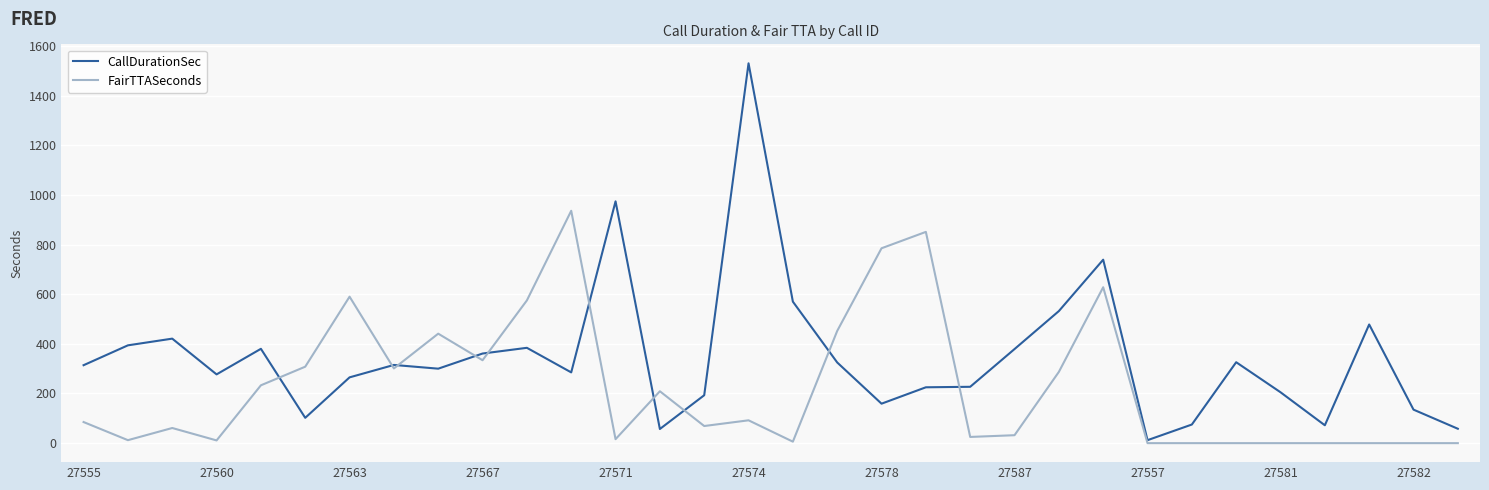

Which series has the largest range (max minus min)?

CallDurationSec